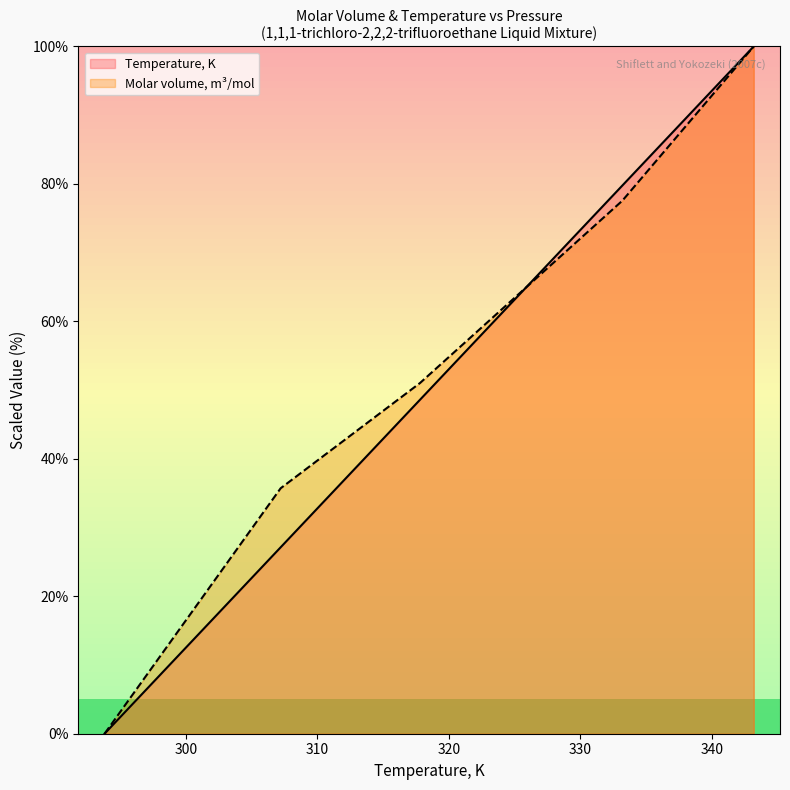

How many data points in Molar volume, m3/mol are above 51?

3